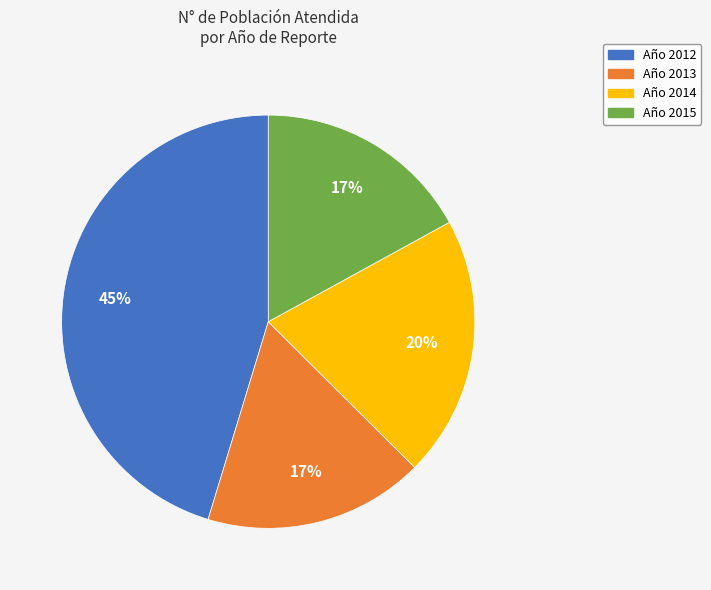

Is there any slice that represents more than half of the pie?

No